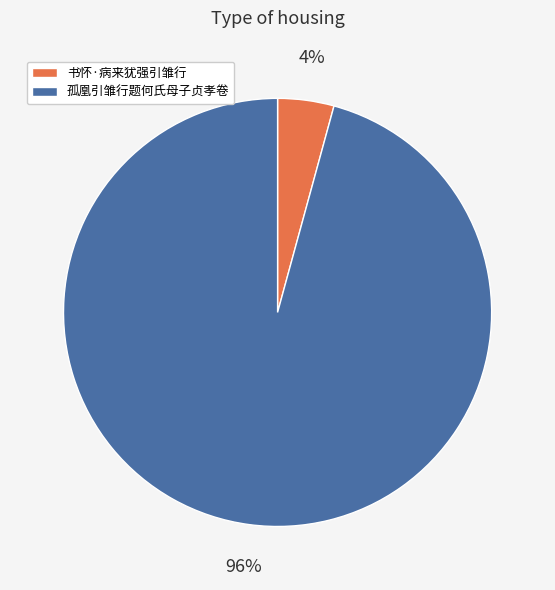

Which category has the biggest portion of the pie?

孤凰引雏行题何氏母子贞孝卷